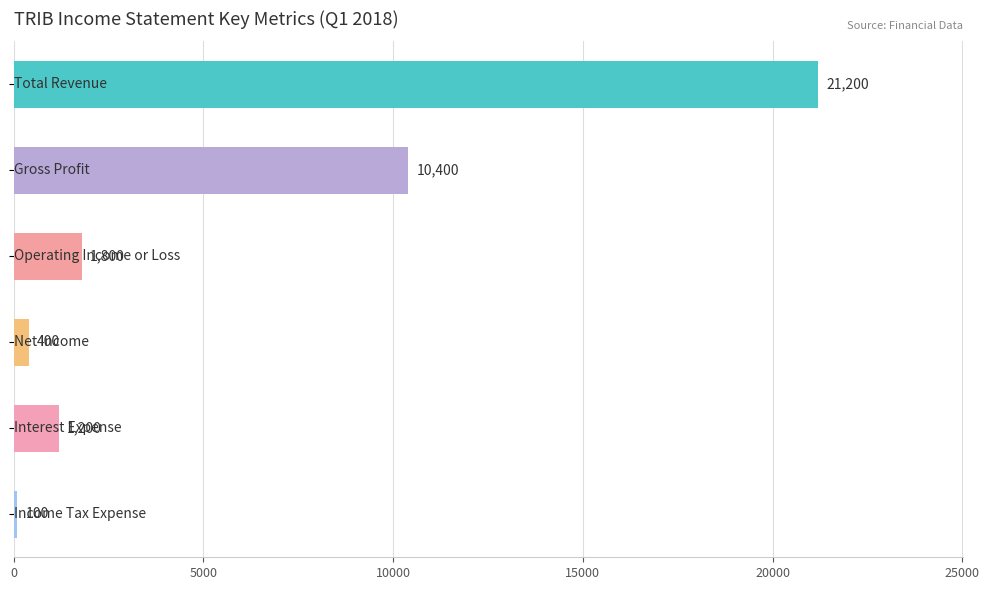

What is the maximum value shown in the chart?

21200